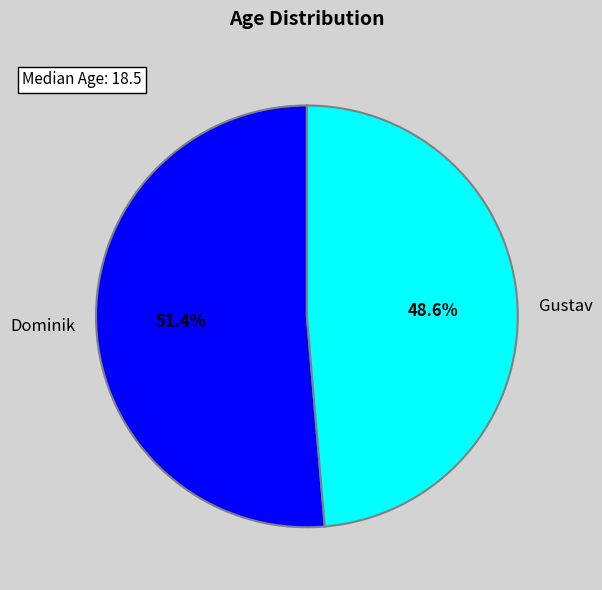

True or false: Dominik accounts for 51% of the total.

True